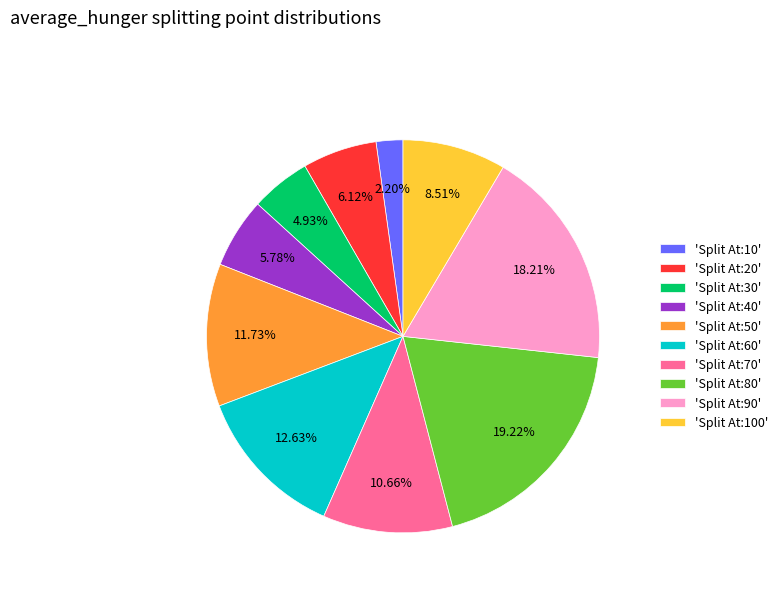

Between 'Split At:70' and 'Split At:40', which is larger?

'Split At:70'